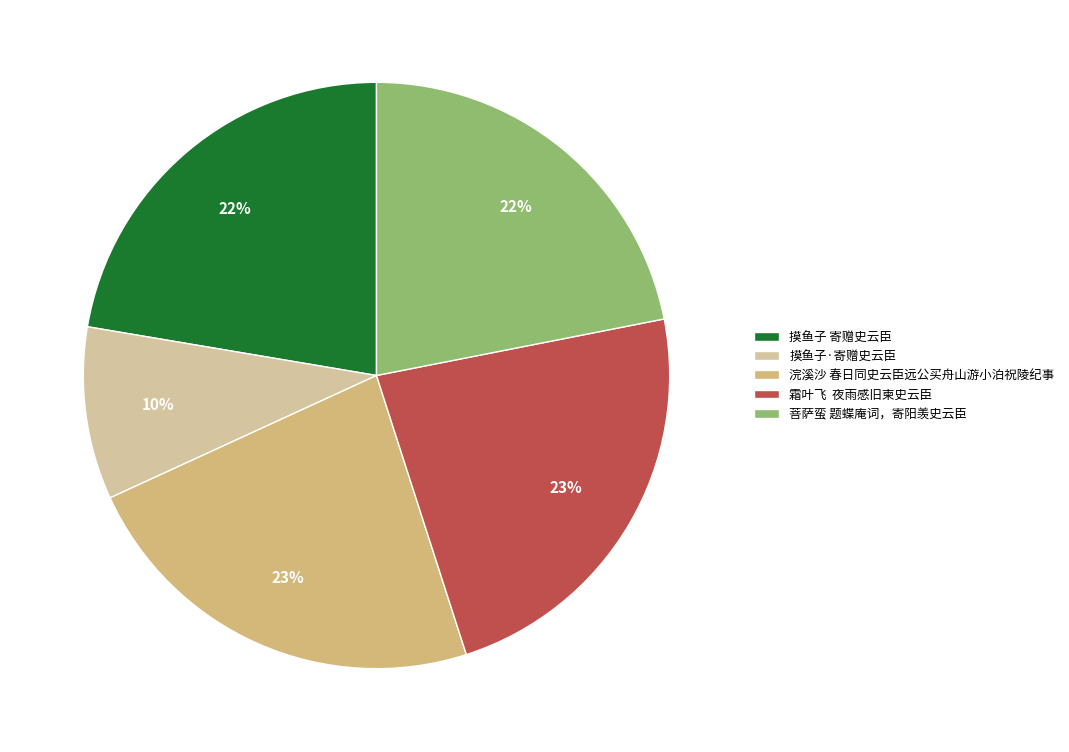

The 浣溪沙 春日同史云臣远公买舟山游小泊祝陵纪事 slice represents 23% of the pie. True or false?

True